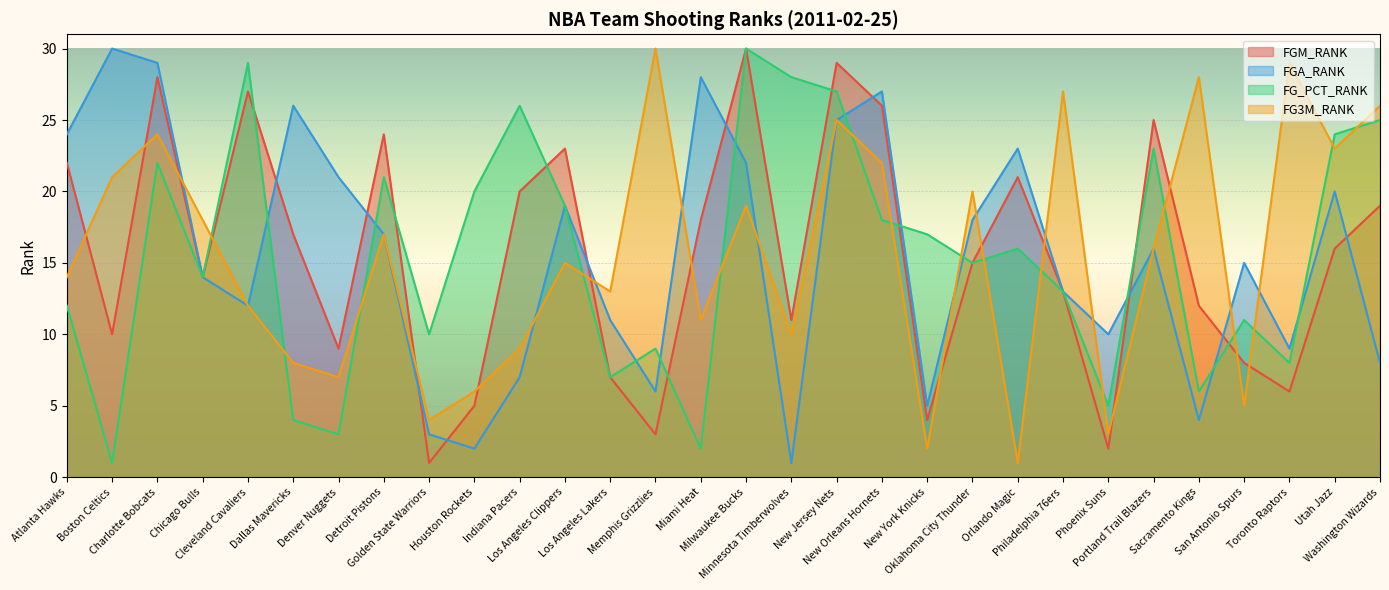

What are all the series names shown in the legend?

FGM_RANK, FGA_RANK, FG_PCT_RANK, FG3M_RANK